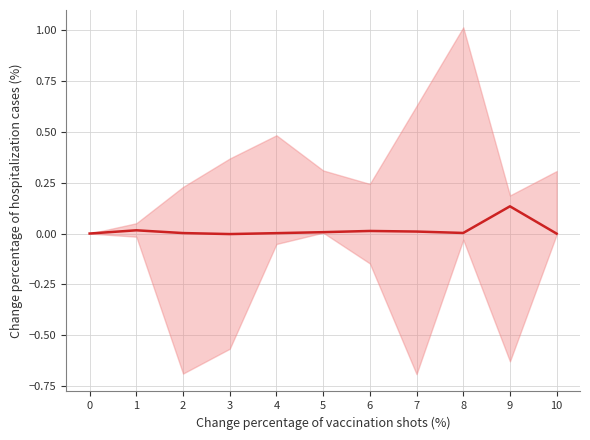

Rank the categories by value from highest to lowest.

9, 1, 6, 7, 5, 8, 2, 4, 0, 10, 3